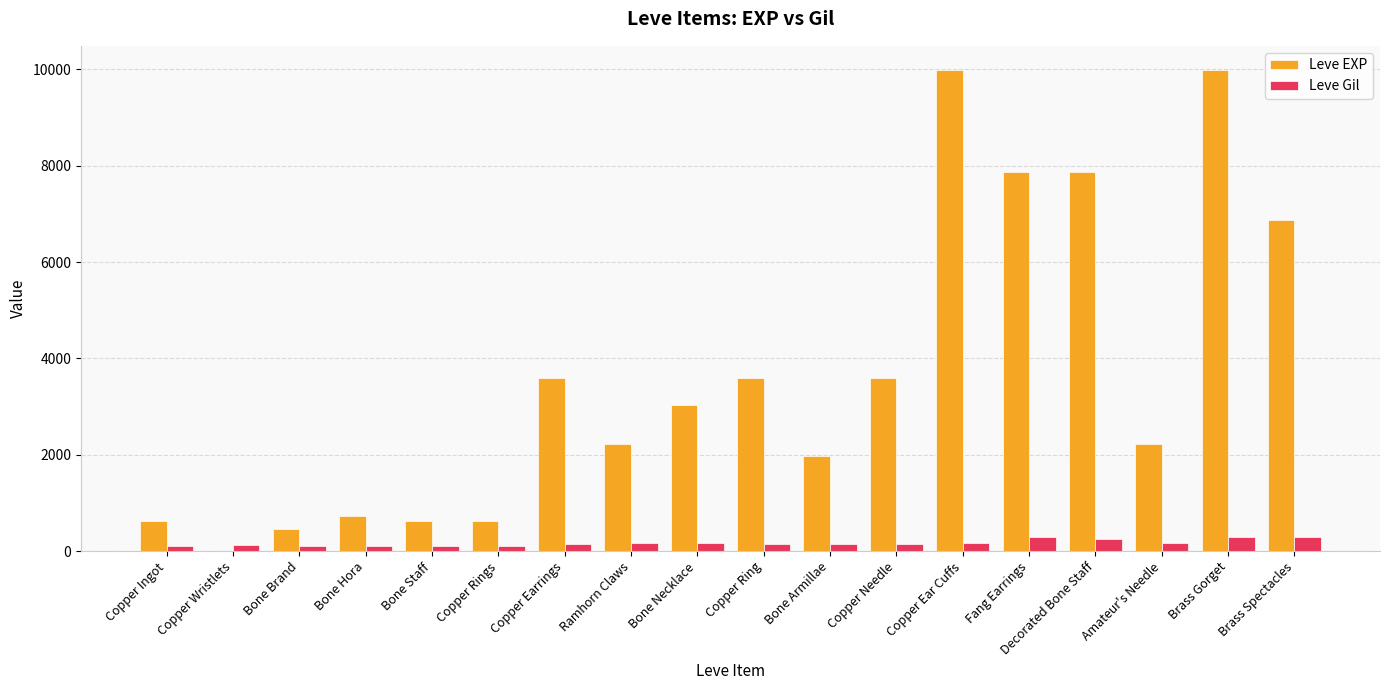

Which series has the largest total across all categories?

Leve EXP